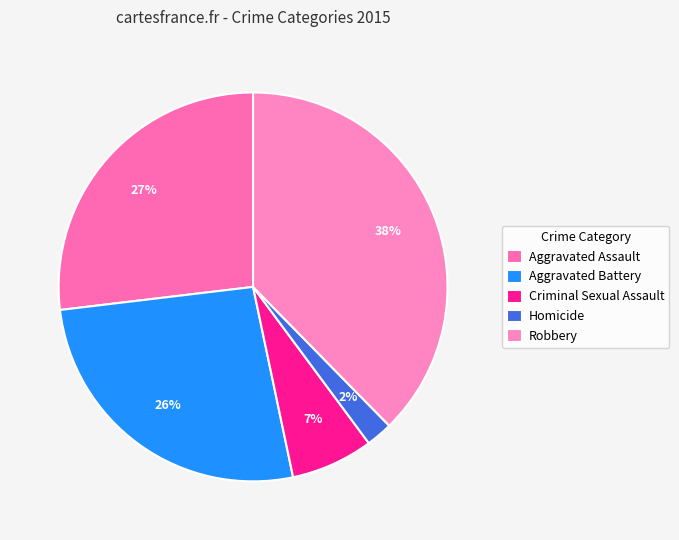

Rank the categories by value from lowest to highest.

Homicide, Criminal Sexual Assault, Aggravated Battery, Aggravated Assault, Robbery